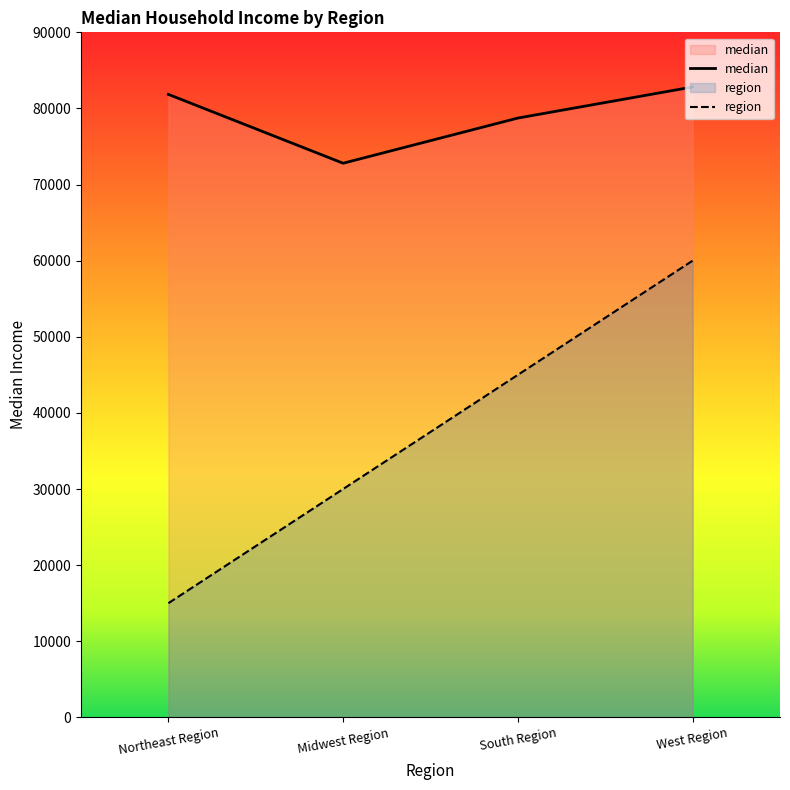

What is the sum of the region values at Northeast Region and South Region?

60000